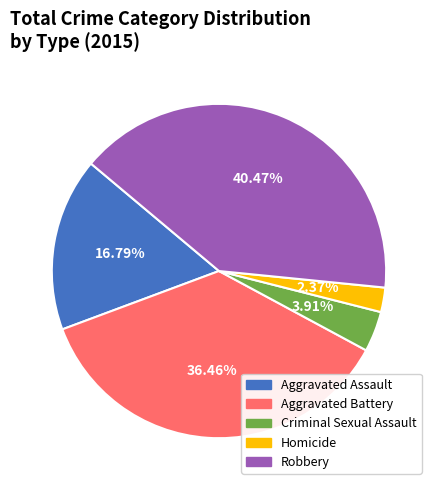

To the nearest percent, what portion does Criminal Sexual Assault represent?

4%